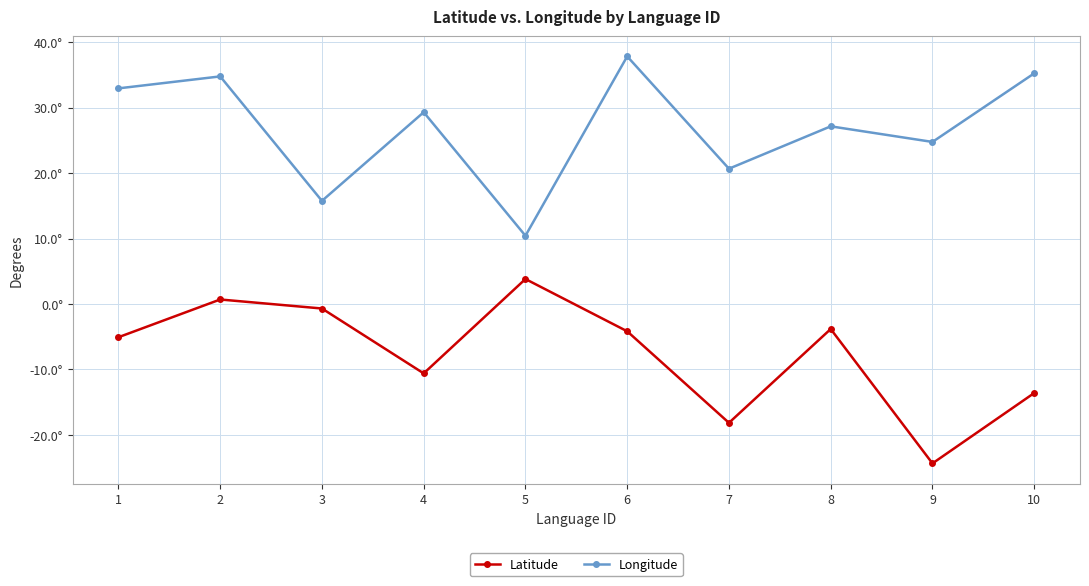

What are all the series names shown in the legend?

Latitude, Longitude